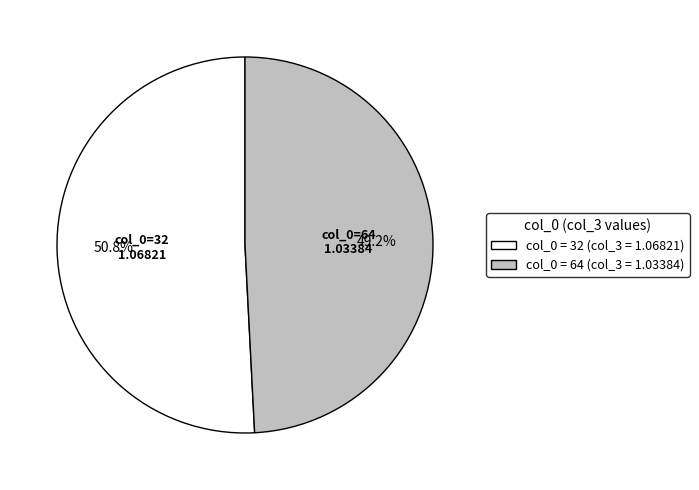

What is the smallest slice in the pie chart?

col_0 = 64 (col_3 = 1.03384)